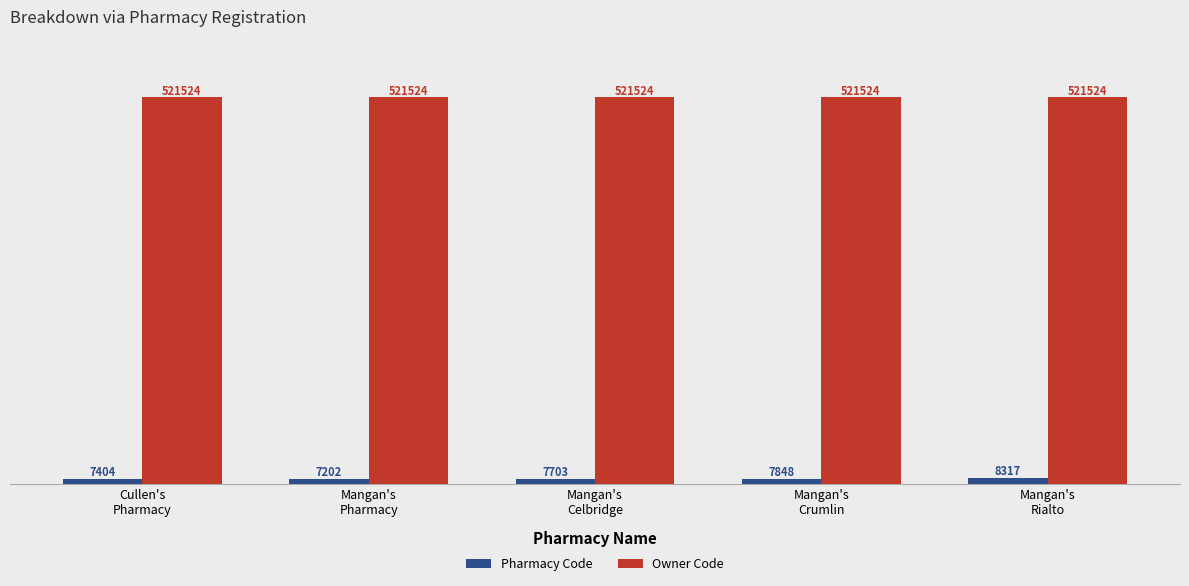

Which series has the largest total across all categories?

Owner Code